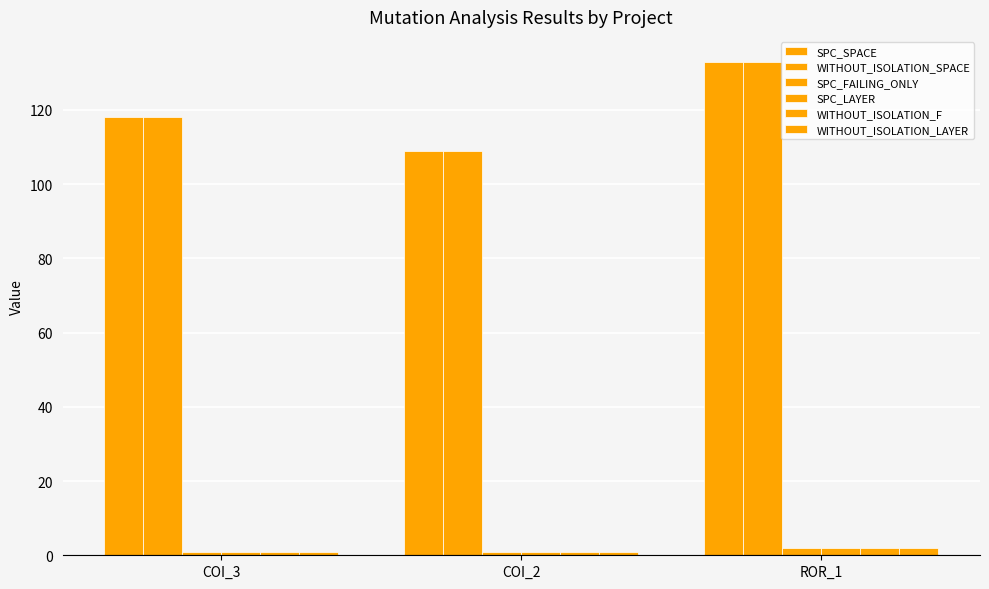

Which category has the highest value in the WITHOUT_ISOLATION_F series?

ROR_1